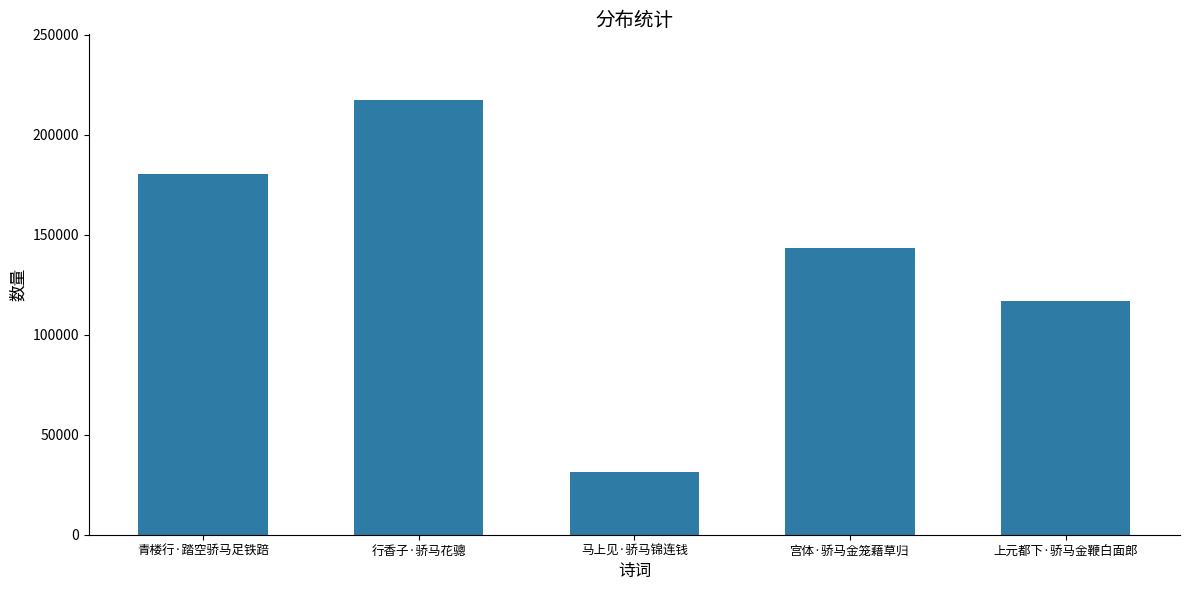

Reading right to left, extract all data points from this chart.

上元都下·骄马金鞭白面郎=117103	宫体·骄马金笼藉草归=143352	马上见·骄马锦连钱=31447	行香子·骄马花骢=217582	青楼行·踏空骄马足铁踣=180221